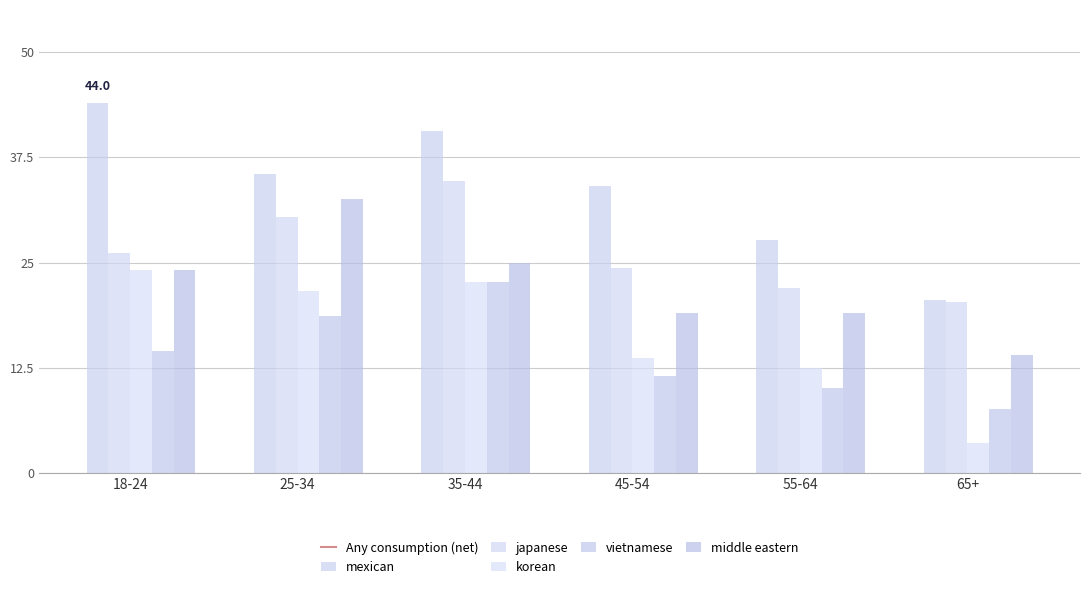

Which category has the lowest value in the mexican series?

65+